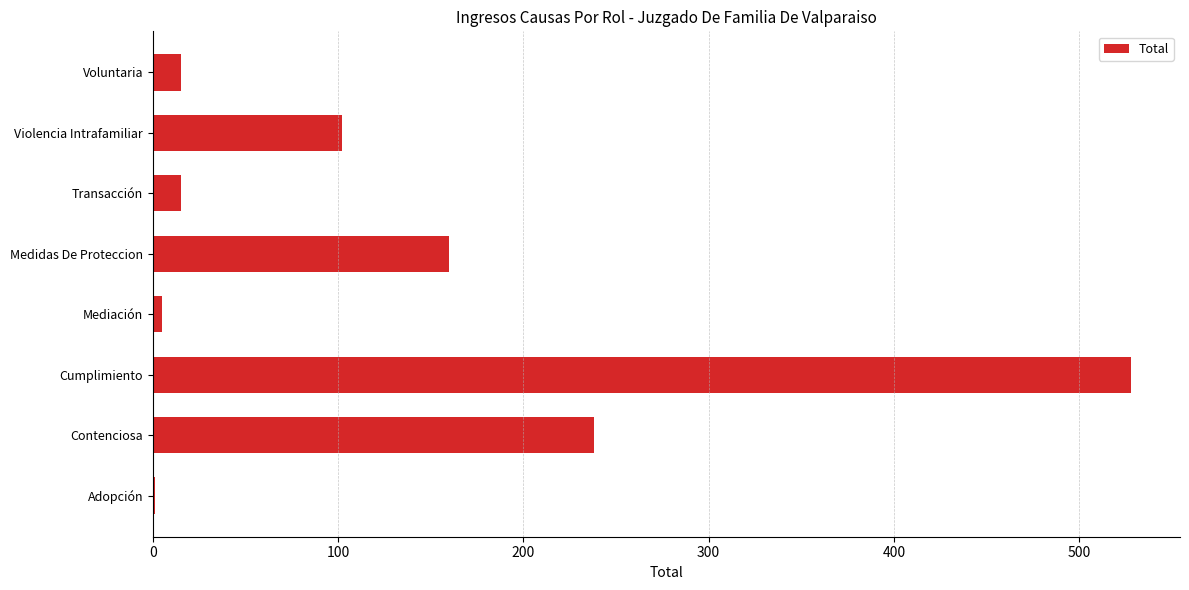

At which category does the chart reach its peak across all series?

Cumplimiento